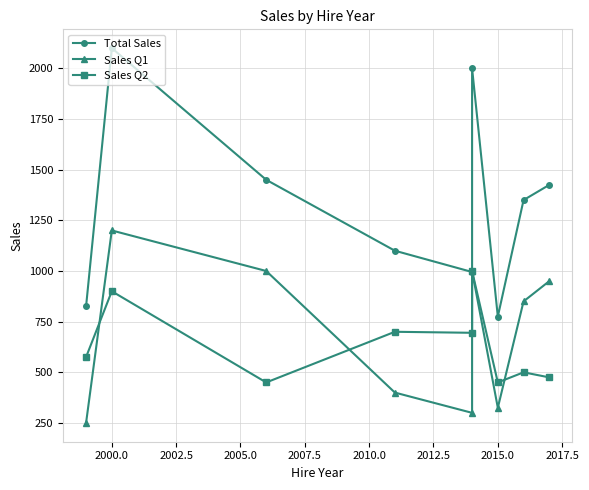

True or false: Sales Q2 has more than 2 interior local peaks.

True